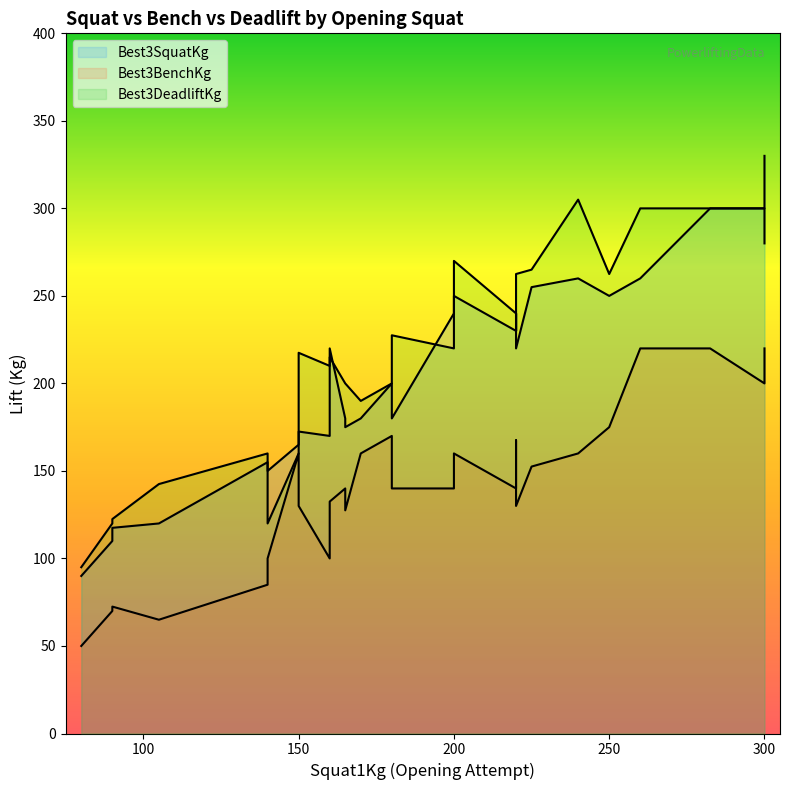

Which series has the largest total across all categories?

Best3DeadliftKg